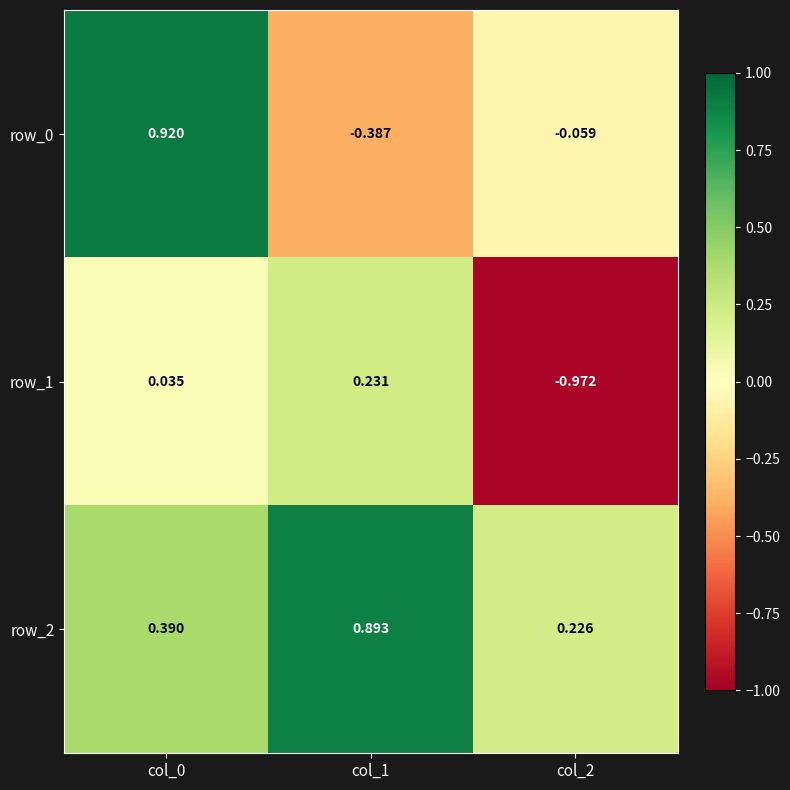

Is the value of row_0 at col_0 greater than the value of row_1 at col_2?

Yes